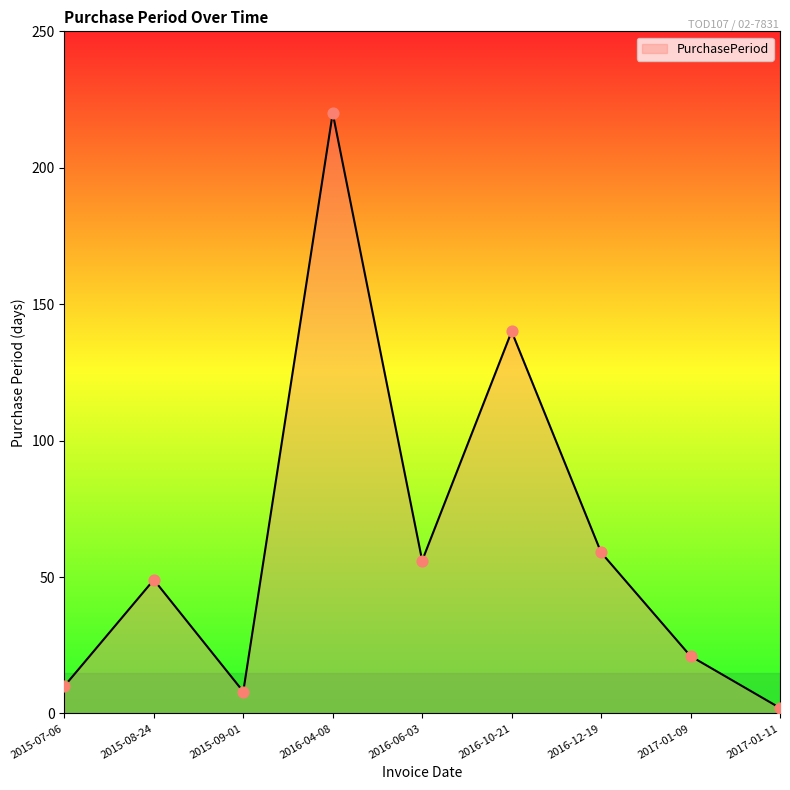

What is the change in value from 2017-01-09 to 2017-01-11?

-19